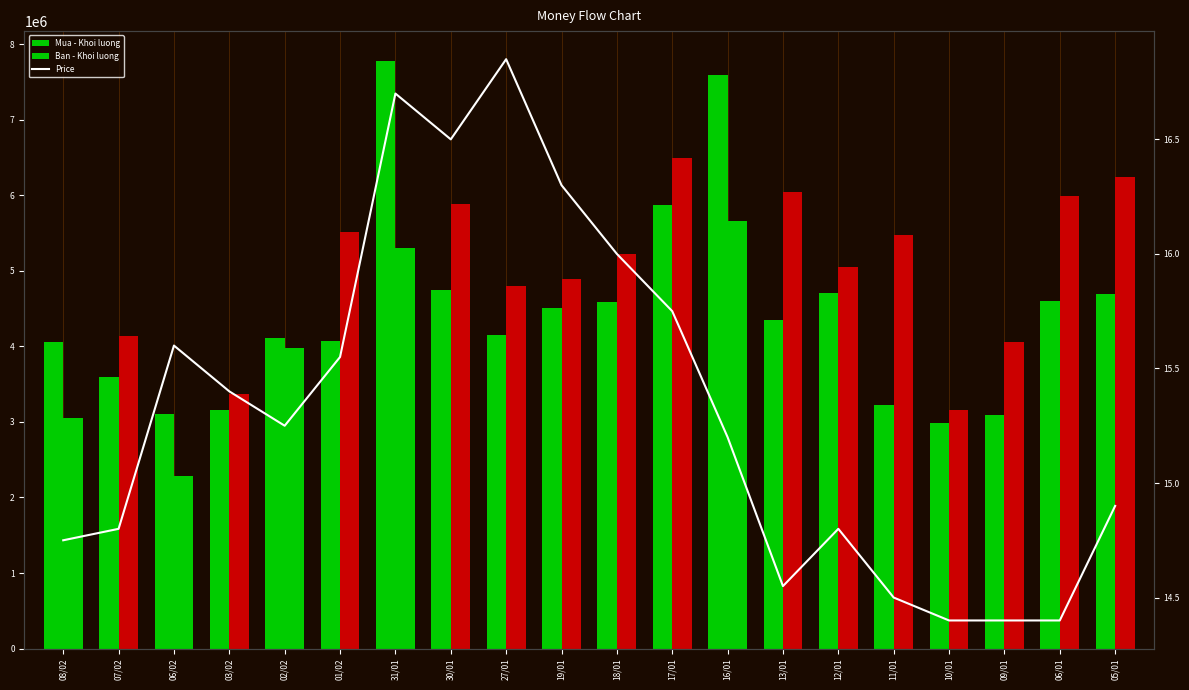

The value of Price at 19/01 is 16.3. True or false?

True